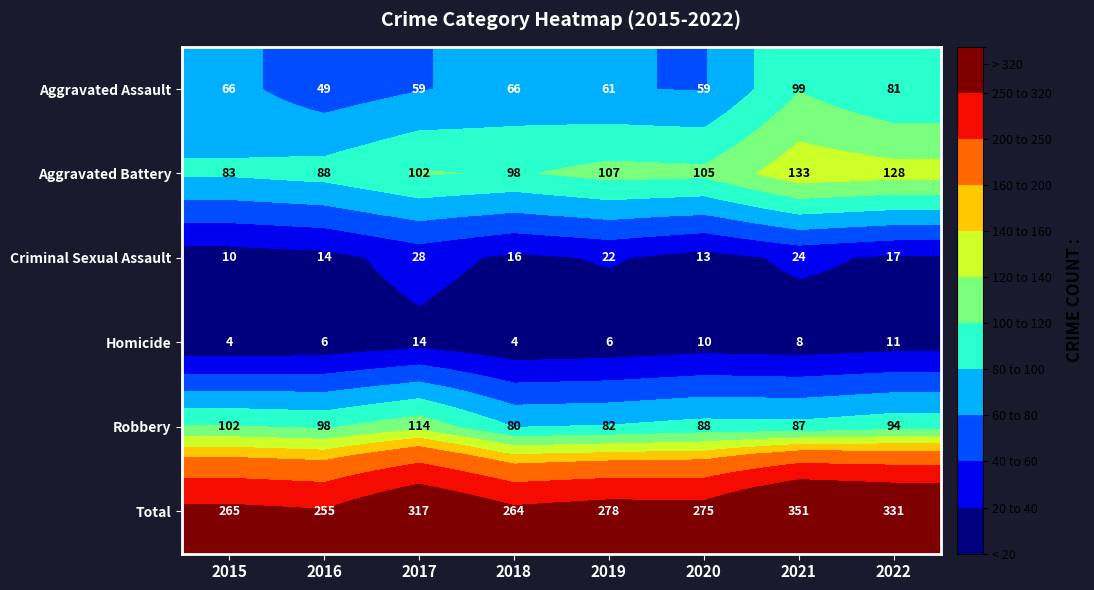

The value of Homicide at 2021 is 8. True or false?

True